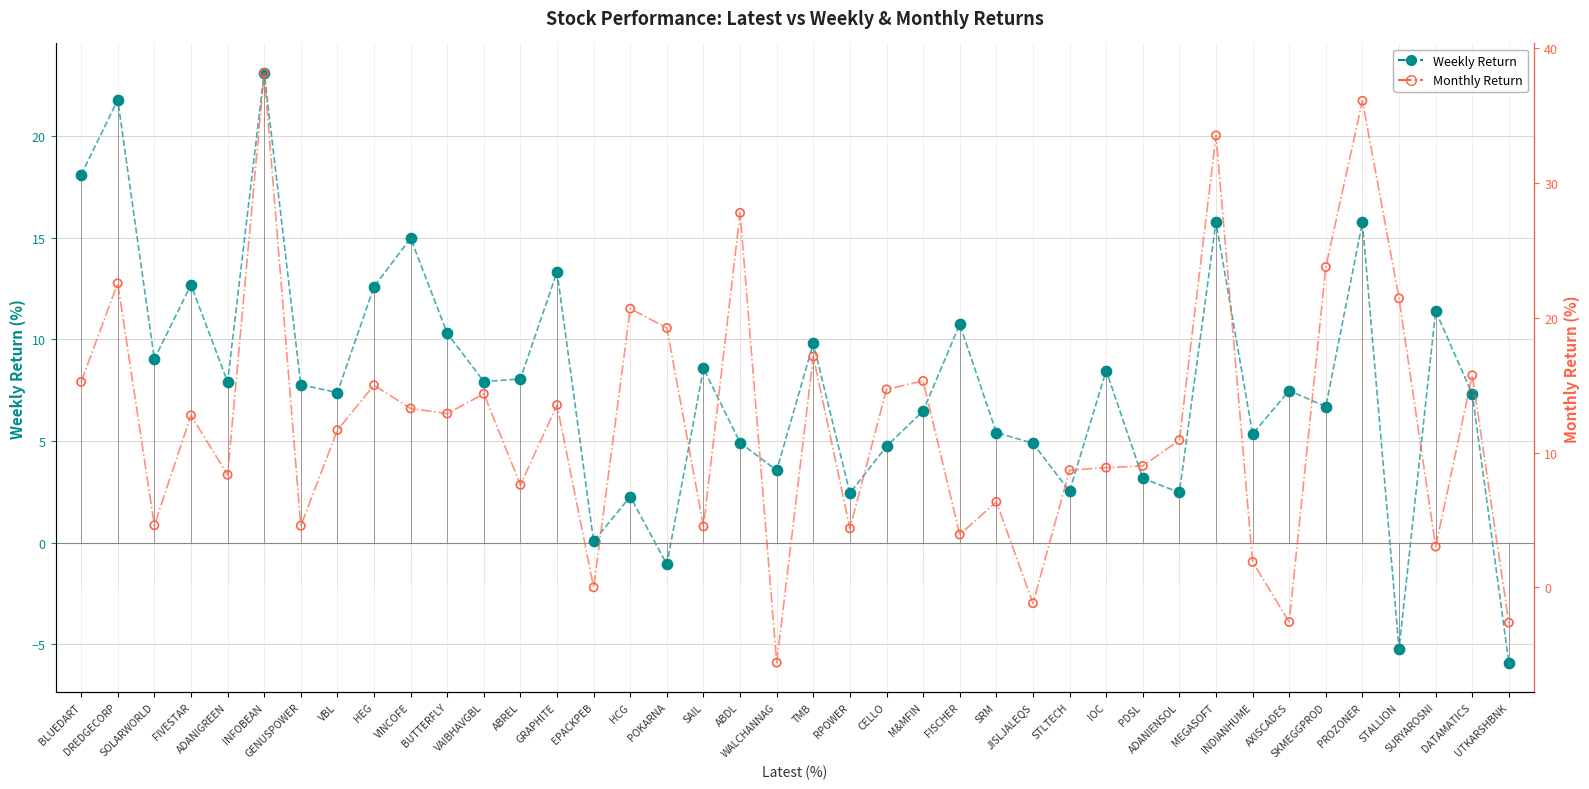

What are all the series names shown in the legend?

Weekly, Monthly